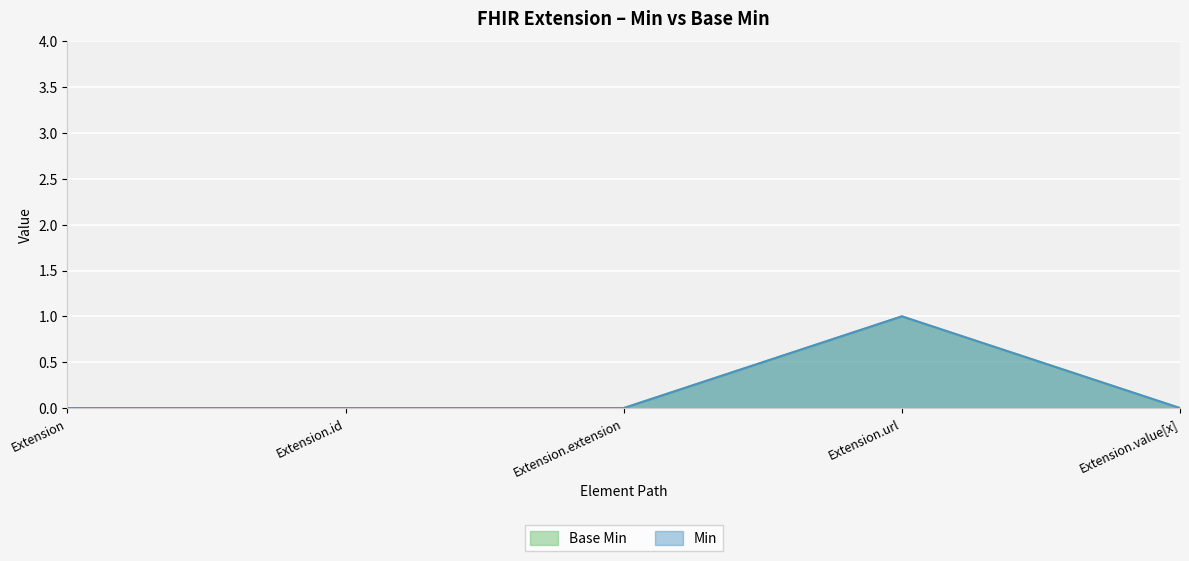

Reading left to right, what are all the values shown in this chart?

Min: 0	0	0	1	0
Base Min: 0	0	0	1	0